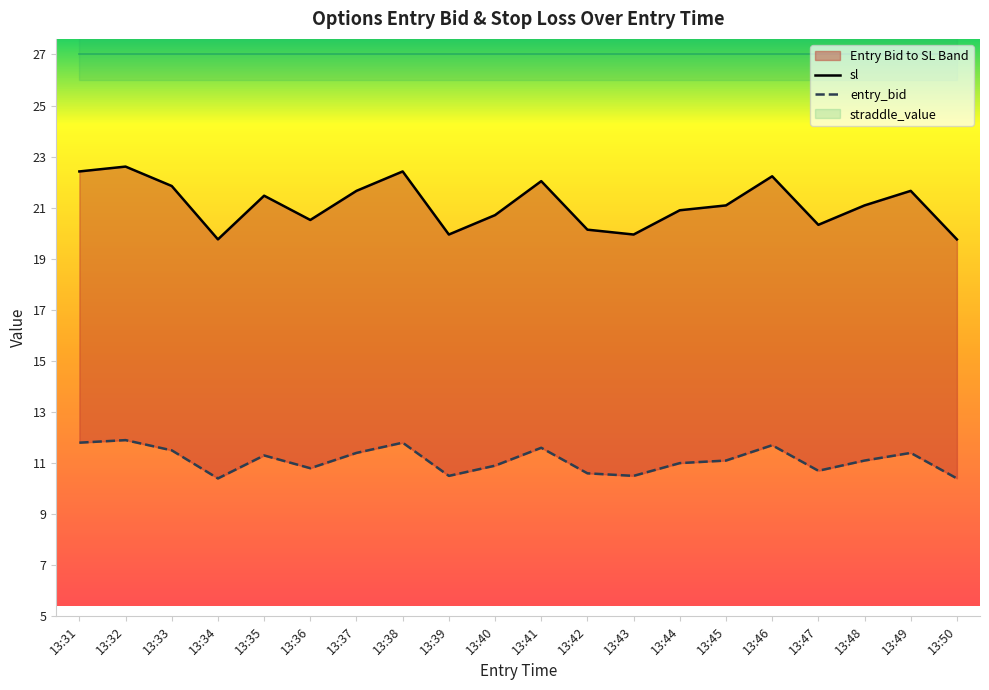

At which label does entry_bid reach its minimum?

13:34